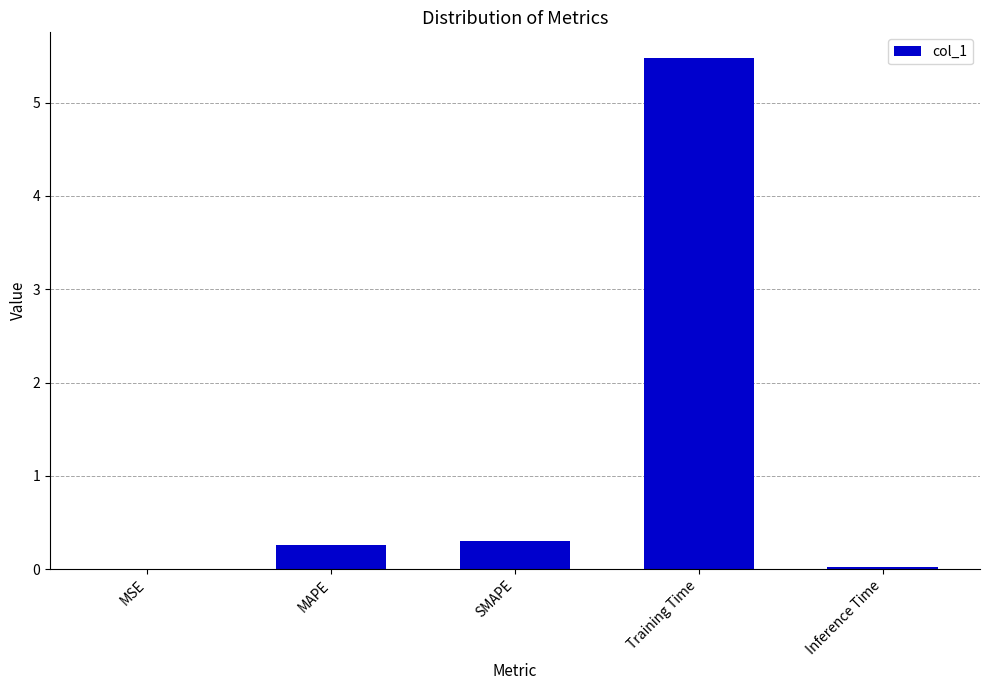

Which has a higher value, SMAPE or Inference Time?

SMAPE